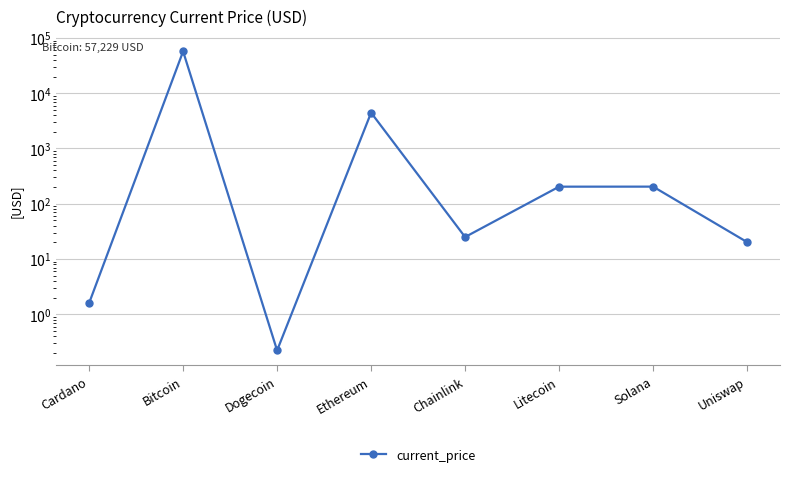

What is the maximum value shown in the chart?

57229.0